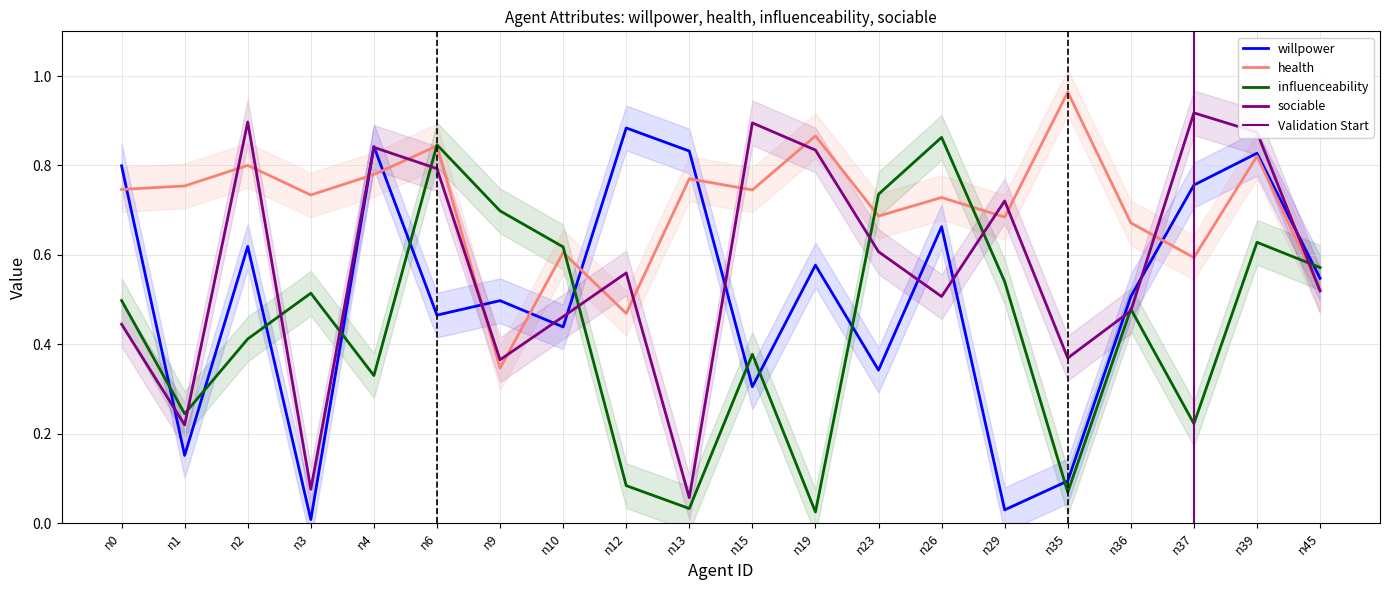

After their last crossing, which series has the higher values: health or willpower?

willpower